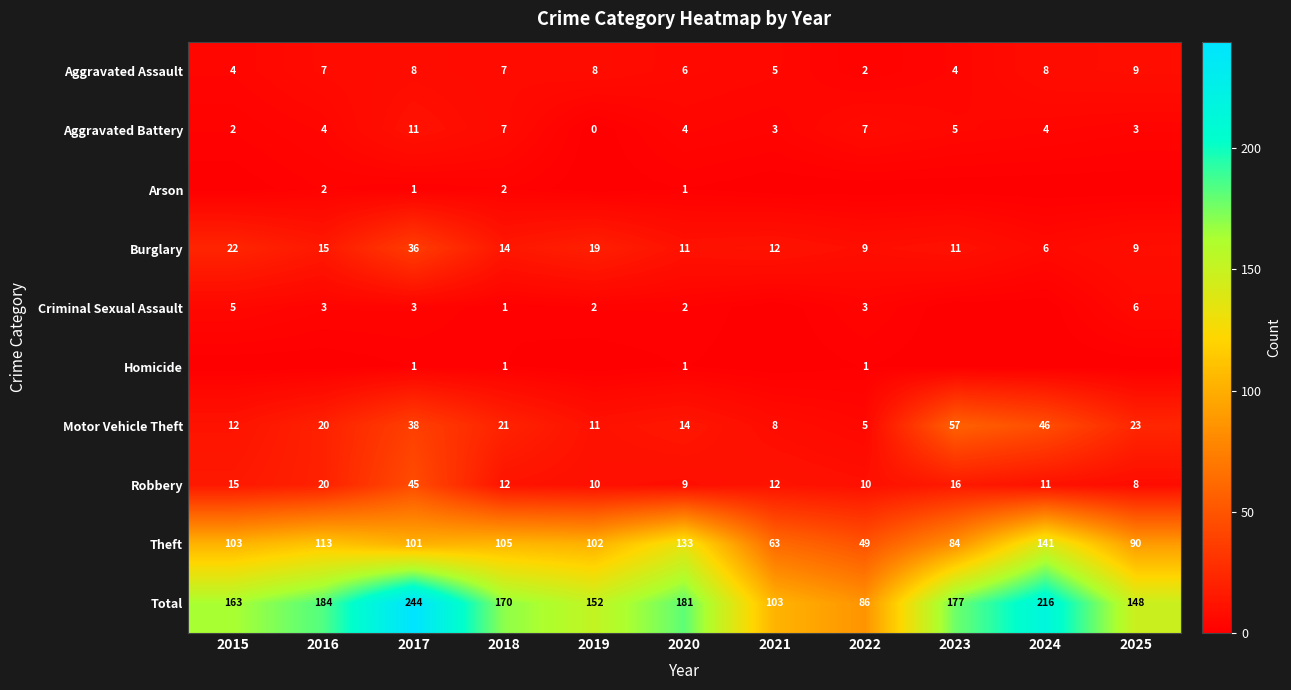

Is the value of Aggravated Battery at 2023 greater than the value of Total at 2024?

No